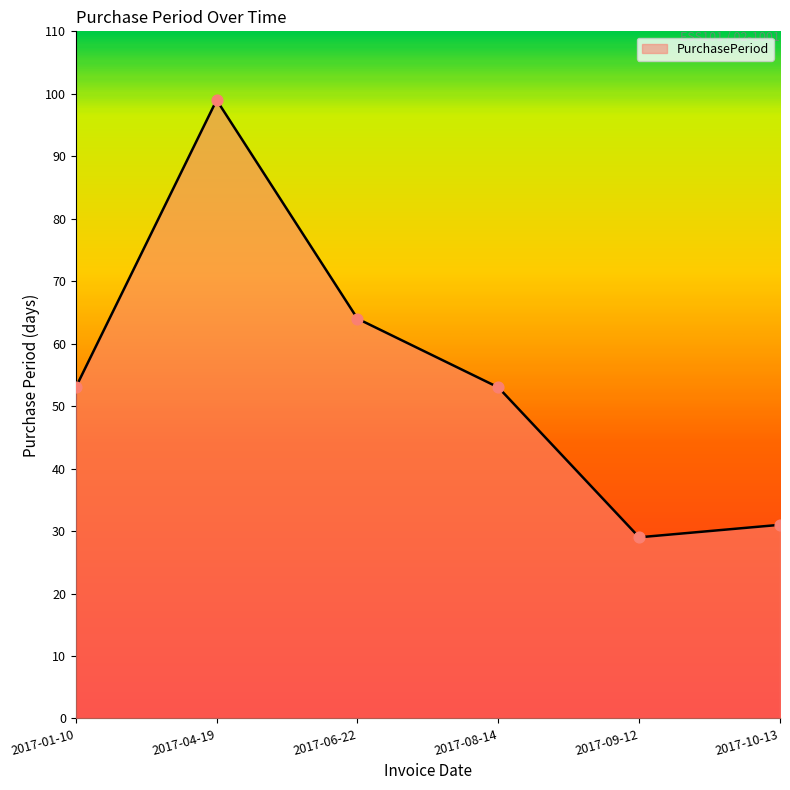

Between 2017-09-12 and 2017-10-13, which is larger?

2017-10-13